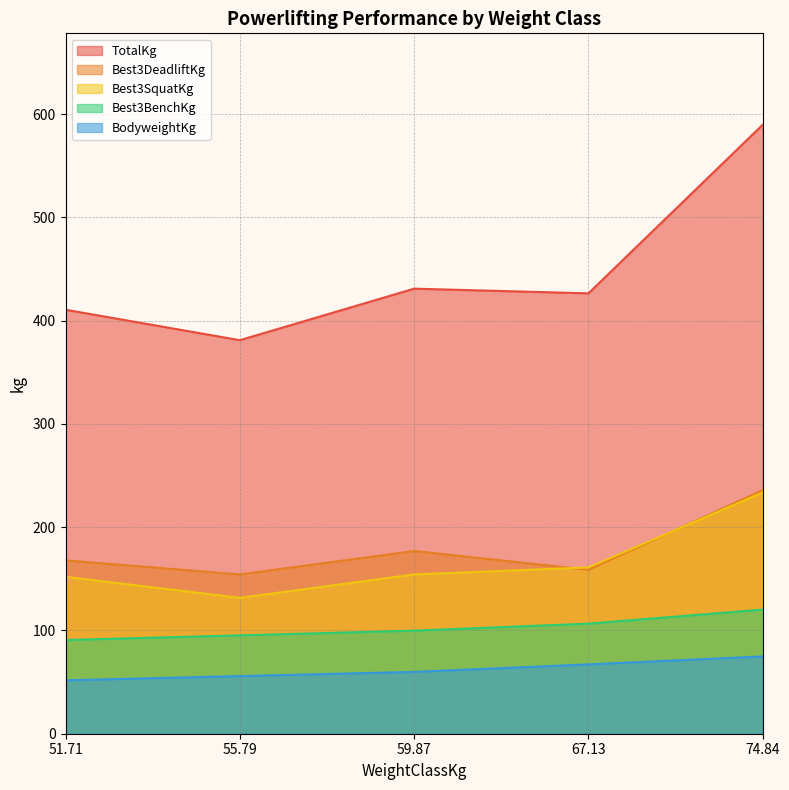

What is the total value across all series at 51.71?

872.7